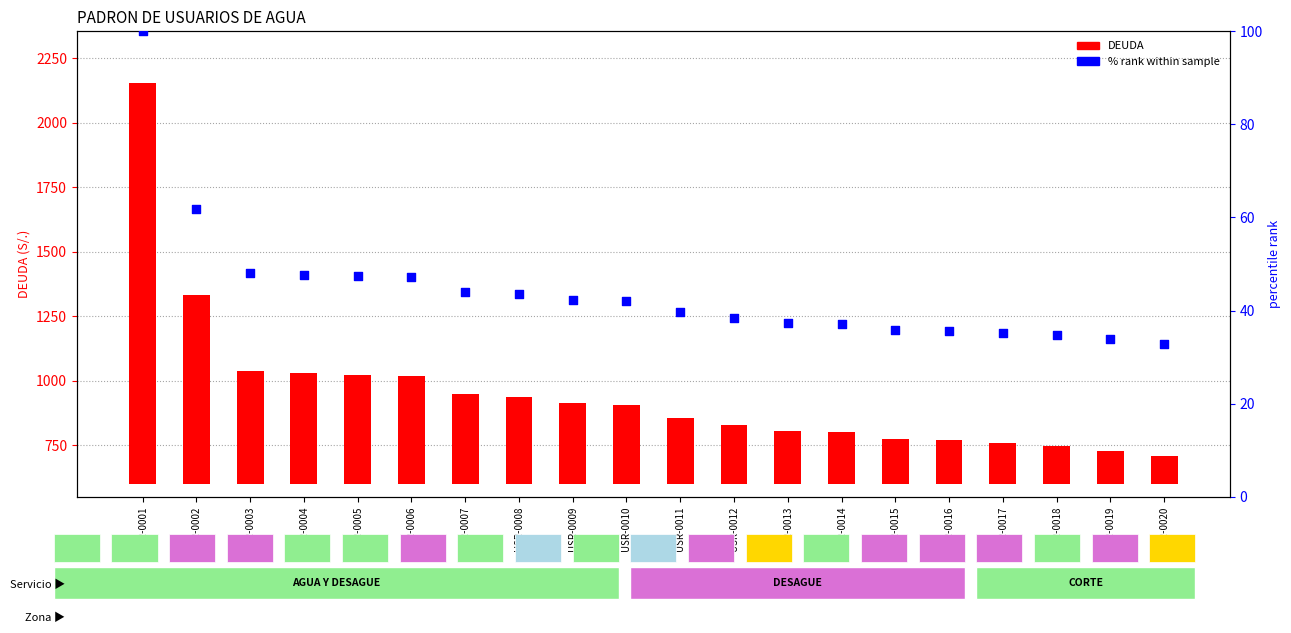

What are all the series names shown in the legend?

DEUDA, % rank within sample